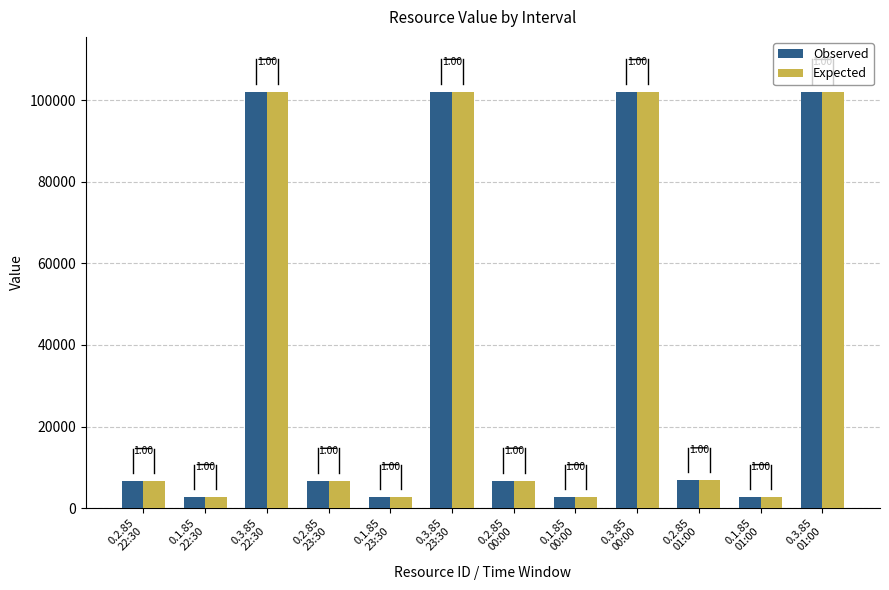

At 0.1.85
01:00, list the series in order from smallest to largest.

Observed, Expected